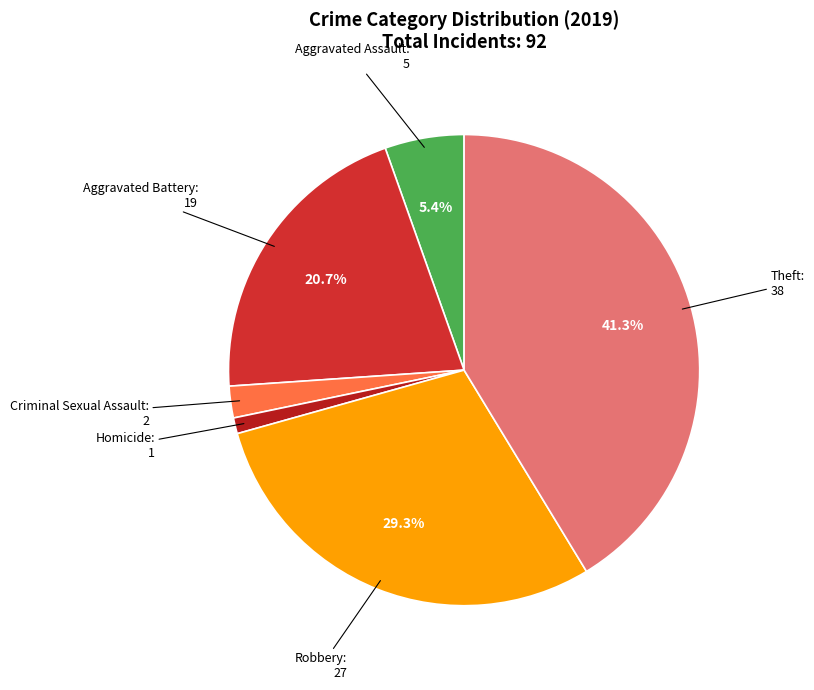

Is it true that Homicide is 1% of the pie?

True